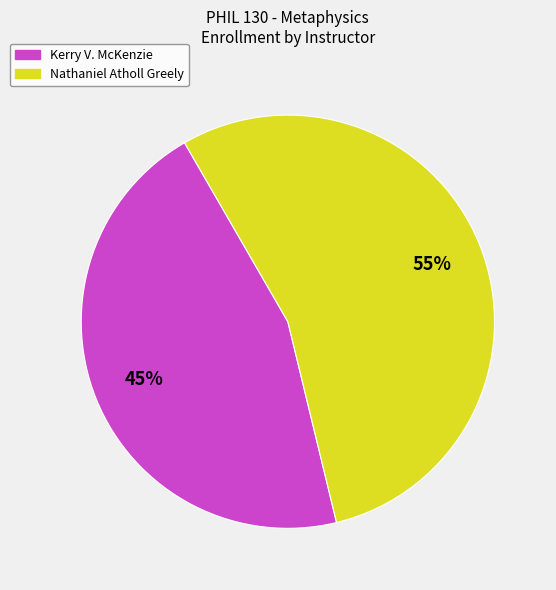

Does any single category account for the majority?

Yes